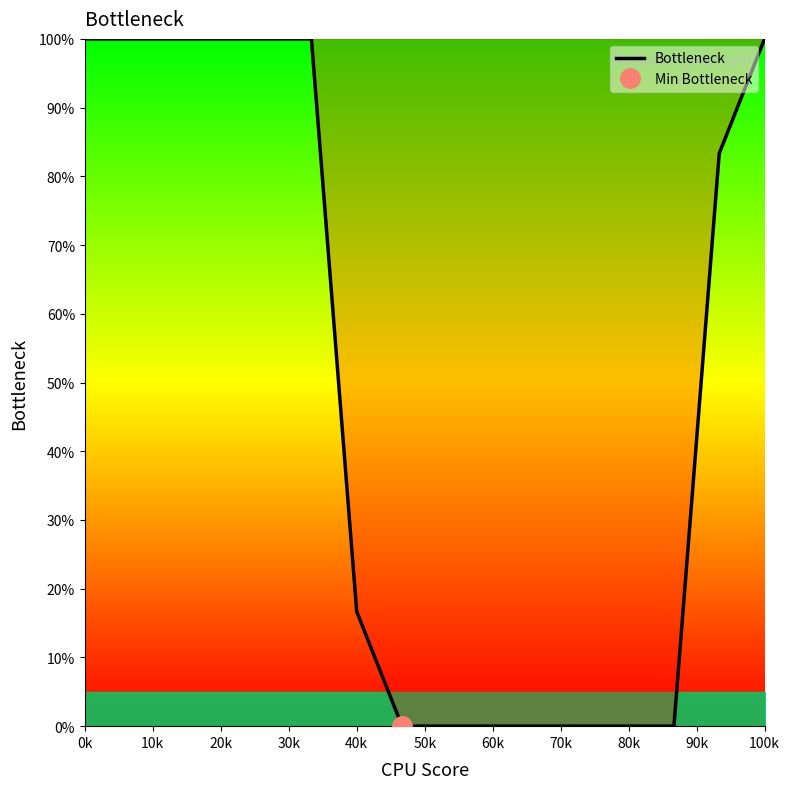

What is the maximum value for Bottleneck?

100.0